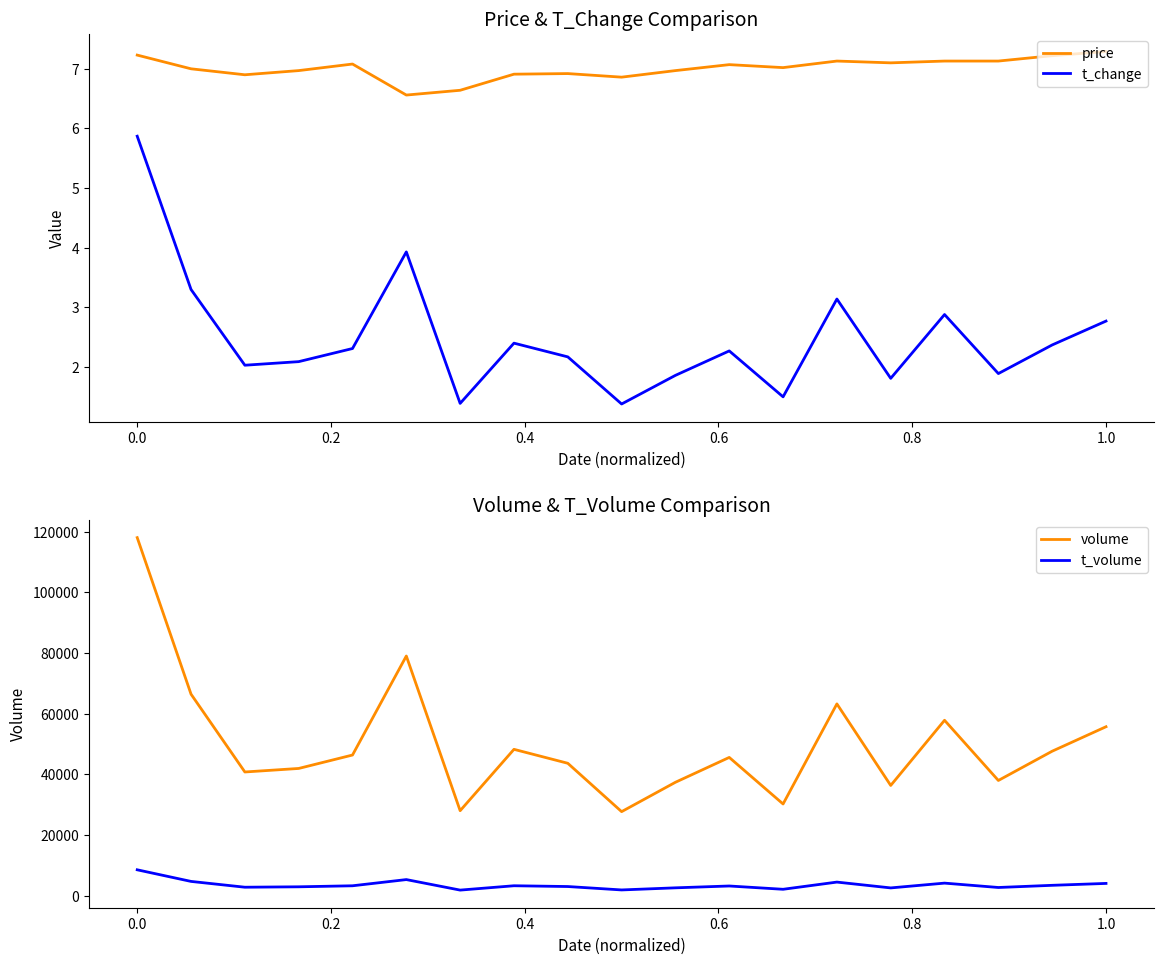

What is the approximate value of price at 1.0?

7.3